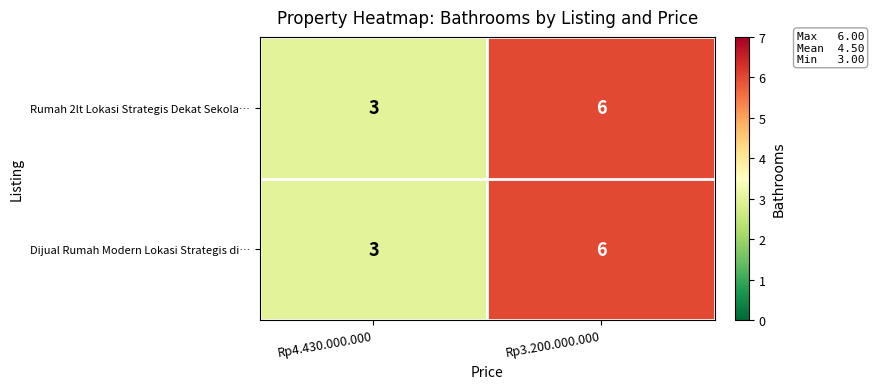

What is the greatest value displayed?

6